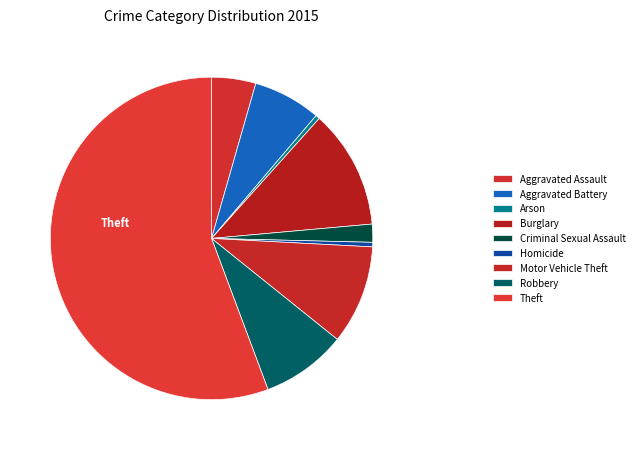

Count the number of slices in the pie.

9